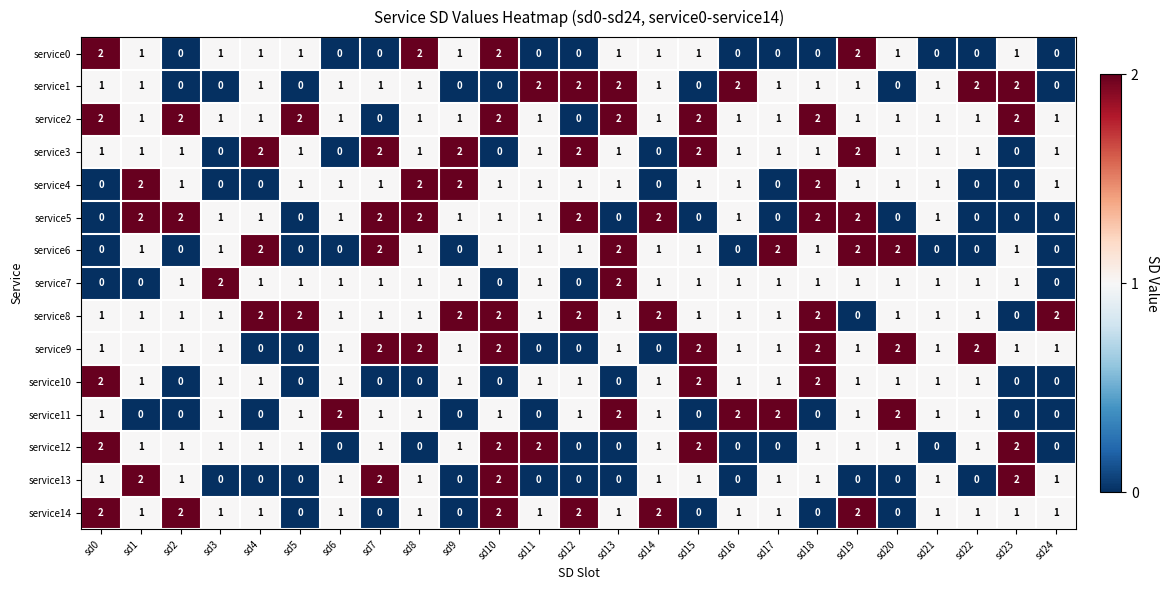

At how many categories does at least one series exceed 0?

25